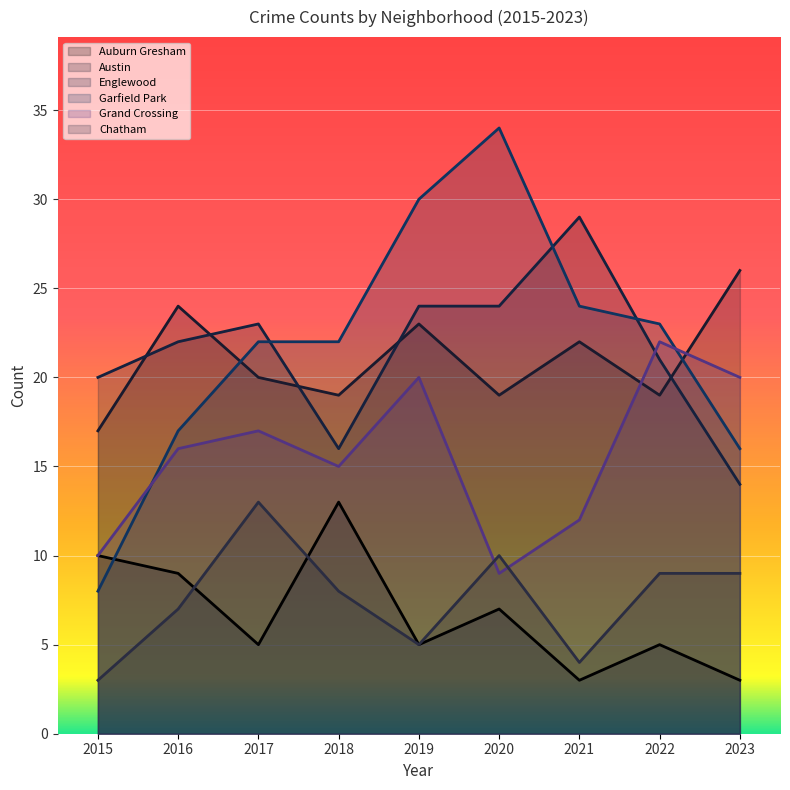

At which category is the sum across all series the highest?

2019